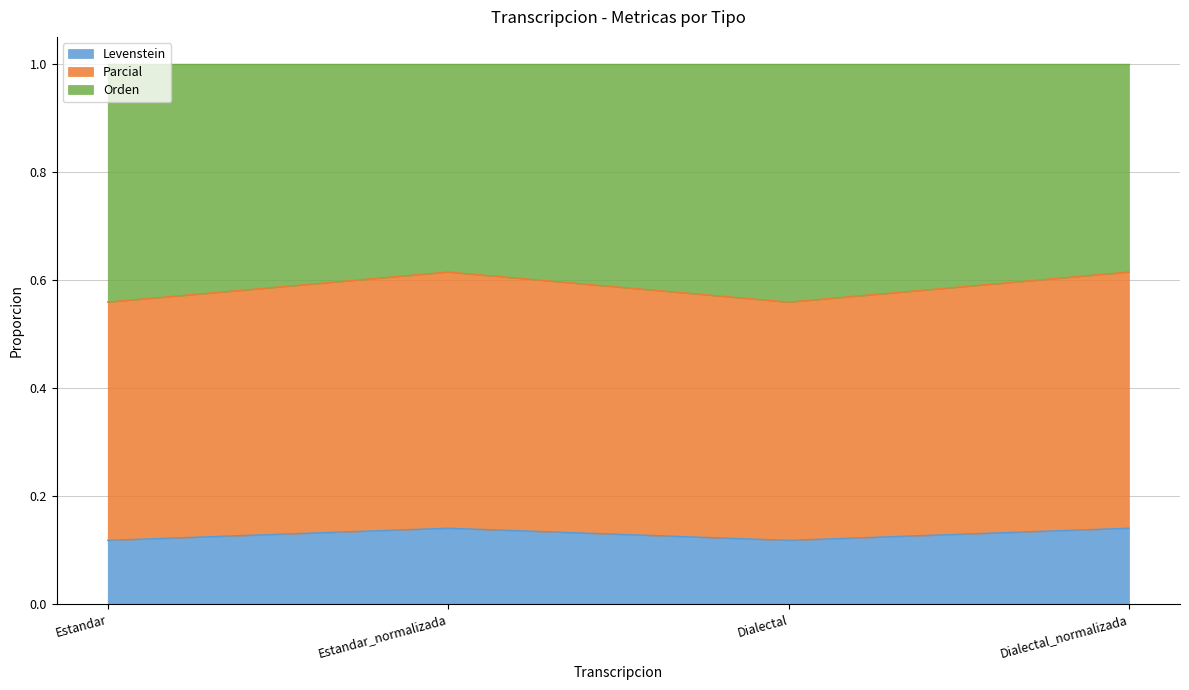

Is it true that Levenstein equals 0.2 at Estandar?

False